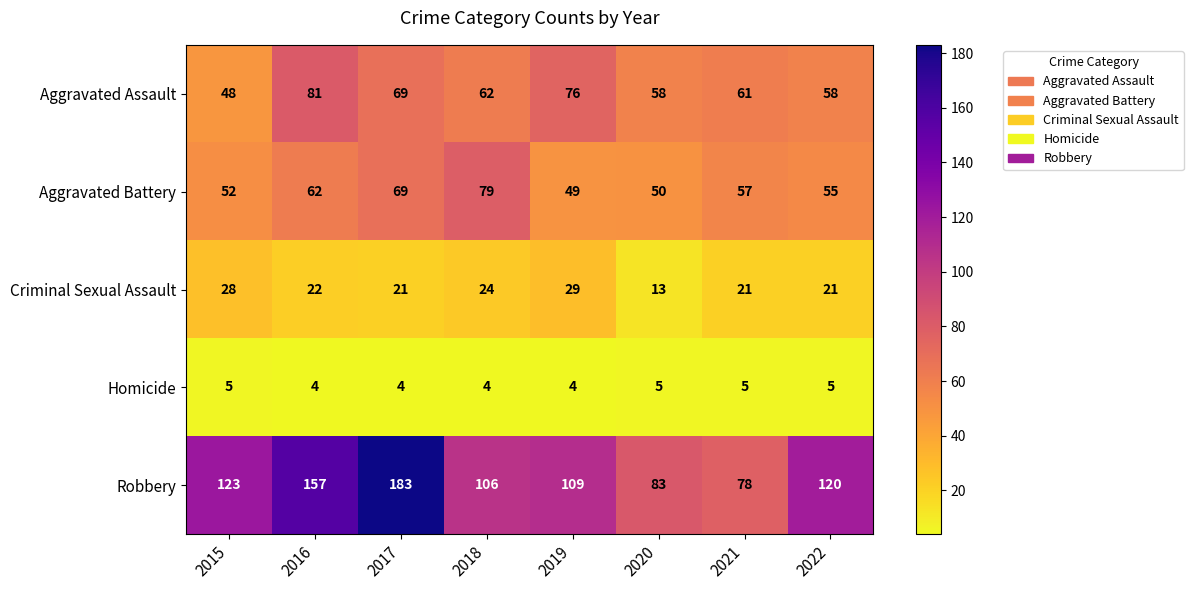

Which series has the largest total across all categories?

Robbery